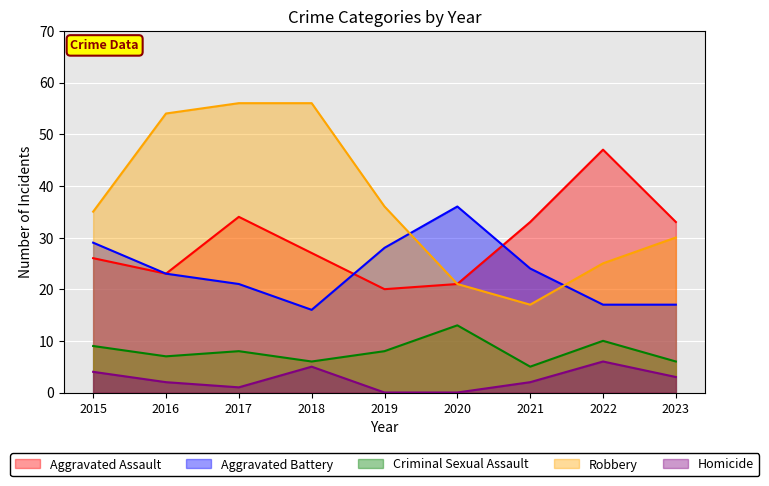

What is the sum of all Aggravated Battery values?

211